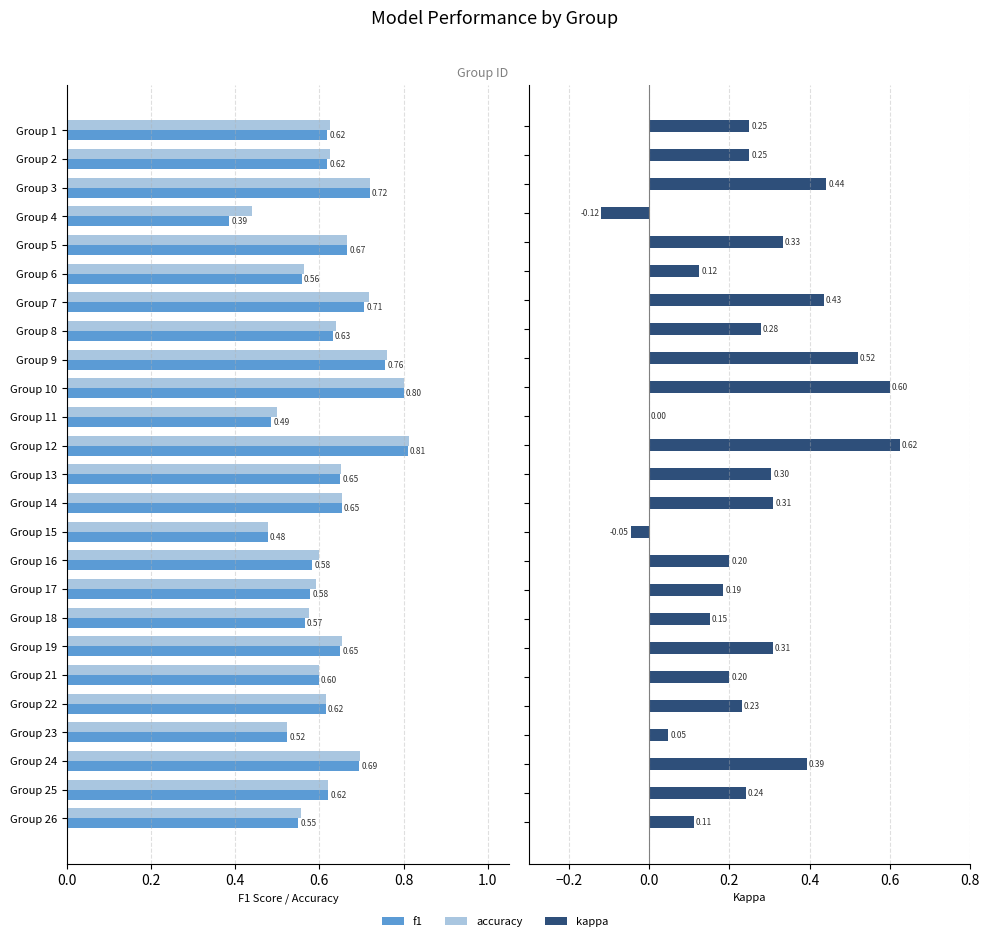

Reading right to left, what are all the values shown in this chart?

f1: 0.5	0.6	0.7	0.5	0.6	0.6	0.6	0.6	0.6	0.6	0.5	0.7	0.6	0.8	0.5	0.8	0.8	0.6	0.7	0.6	0.7	0.4	0.7	0.6	0.6
accuracy: 0.6	0.6	0.7	0.5	0.6	0.6	0.7	0.6	0.6	0.6	0.5	0.7	0.7	0.8	0.5	0.8	0.8	0.6	0.7	0.6	0.7	0.4	0.7	0.6	0.6
kappa: 0.1	0.2	0.4	0.0	0.2	0.2	0.3	0.2	0.2	0.2	-0.0	0.3	0.3	0.6	0.0	0.6	0.5	0.3	0.4	0.1	0.3	-0.1	0.4	0.2	0.2